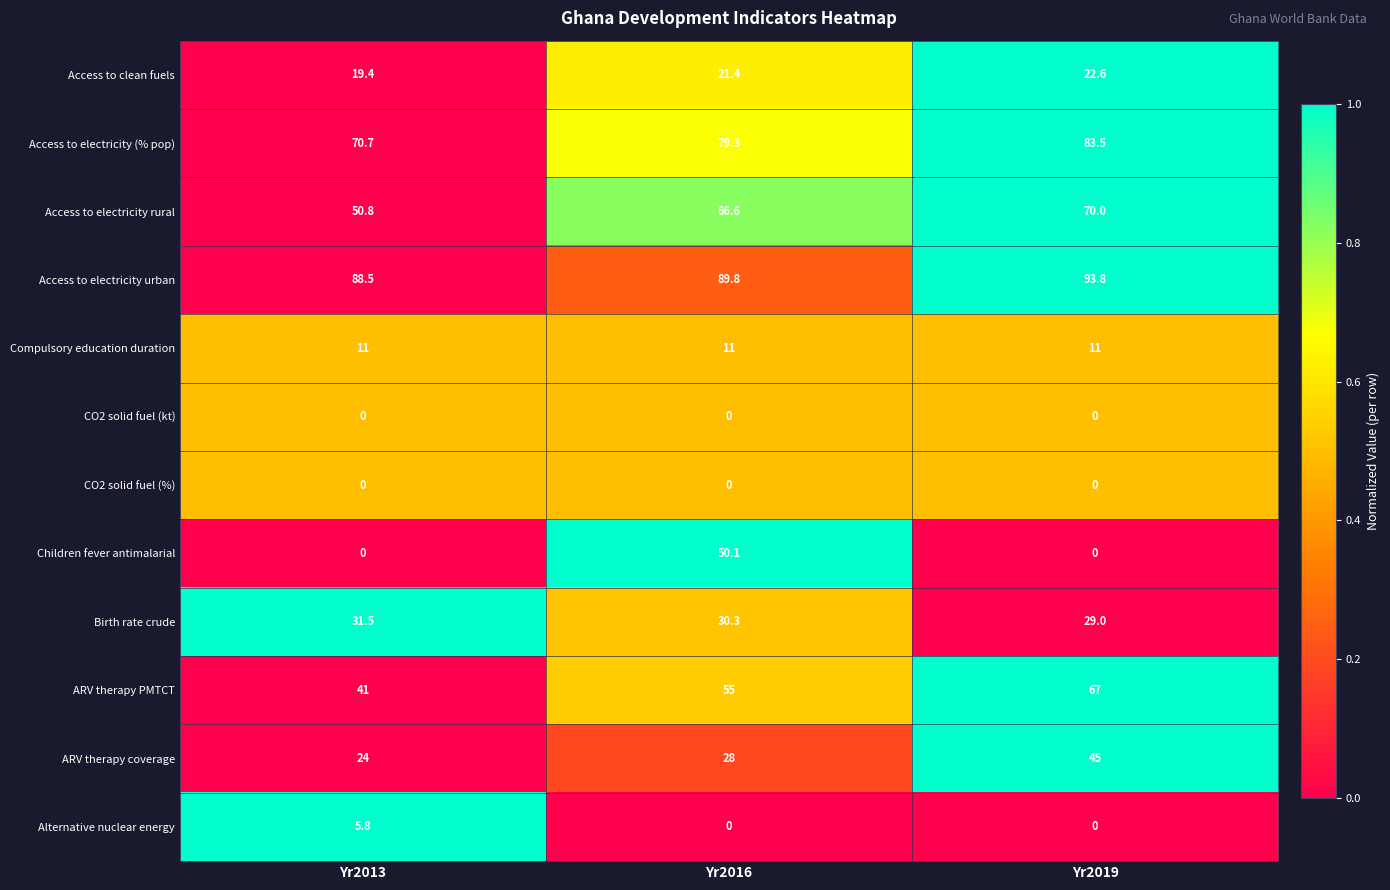

The value of Compulsory education duration at Yr2019 is 11.0. True or false?

True